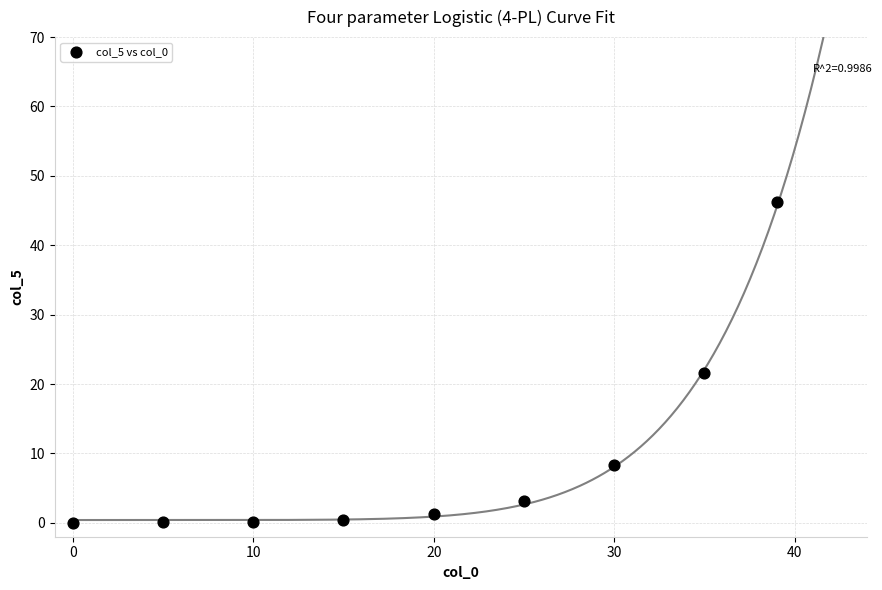

What Y value in the scatter plot is closest to 23?

21.5